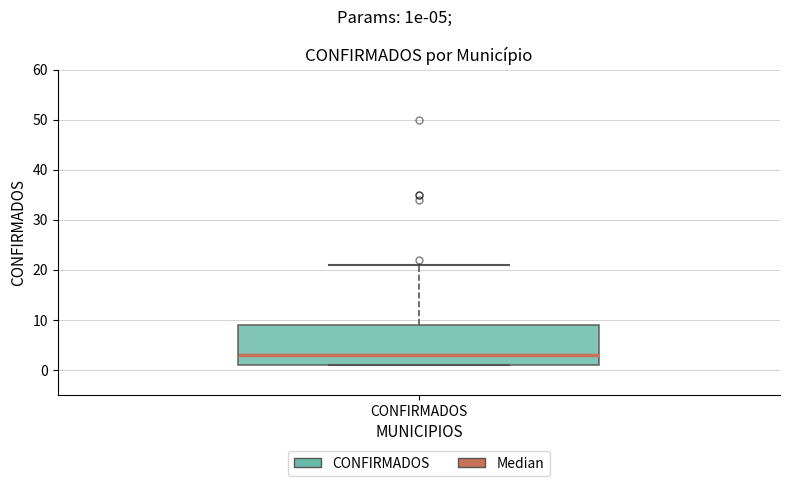

Transcribe this box plot: give where the median line is, the range the box spans, and where the two whiskers end, as read against the y-axis. The values are not printed on the chart, so give them approximately, as read against the axis.

median 3, box 1 to 9, whiskers 1 to 21